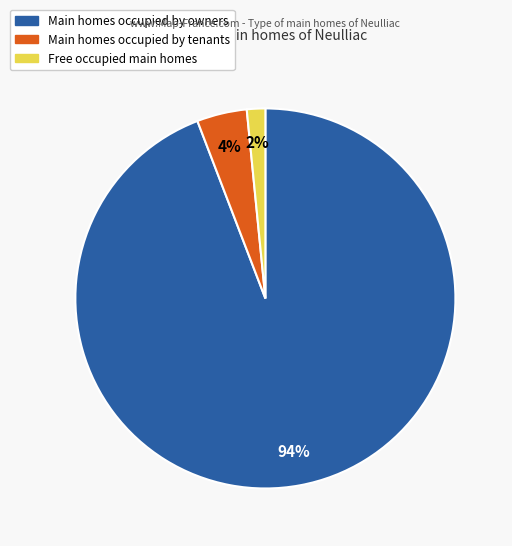

Is it true that Main homes occupied by tenants is 4% of the pie?

True